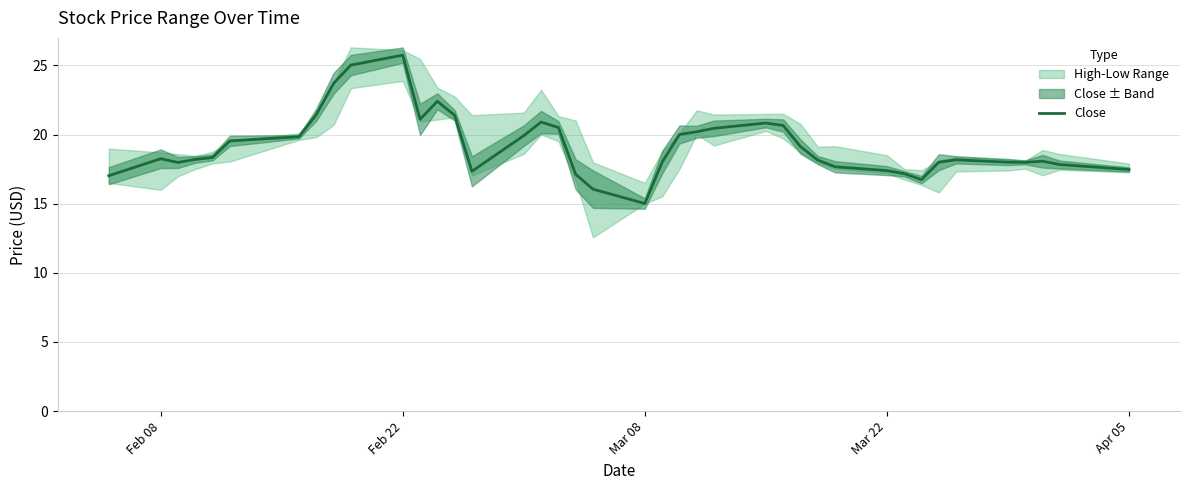

Which category has the lowest value in the Close series?

Mar 08